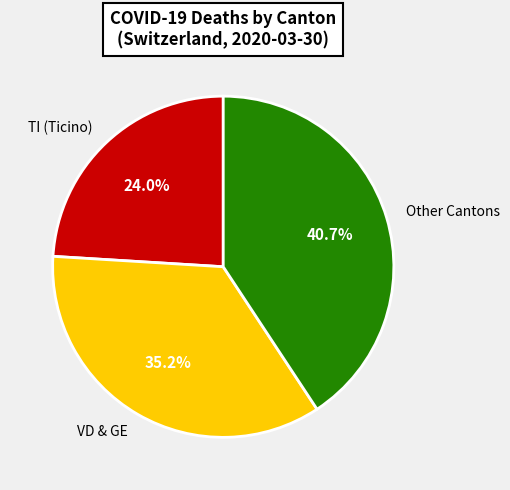

What is the largest slice in the pie chart?

Other Cantons